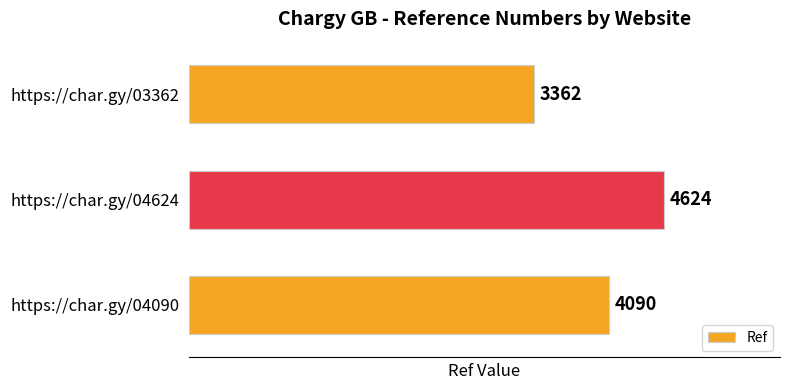

At which category does the chart reach its peak across all series?

https://char.gy/04624